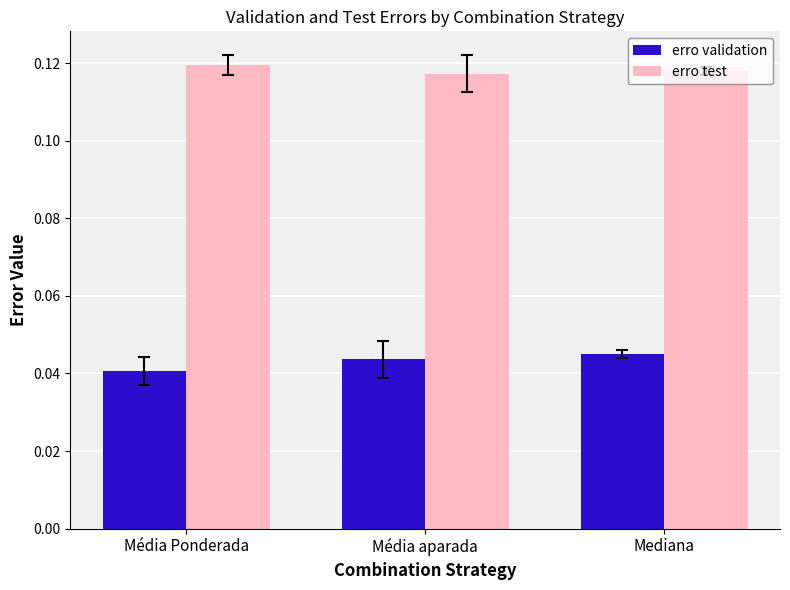

At which category does the chart reach its peak across all series?

Média Ponderada